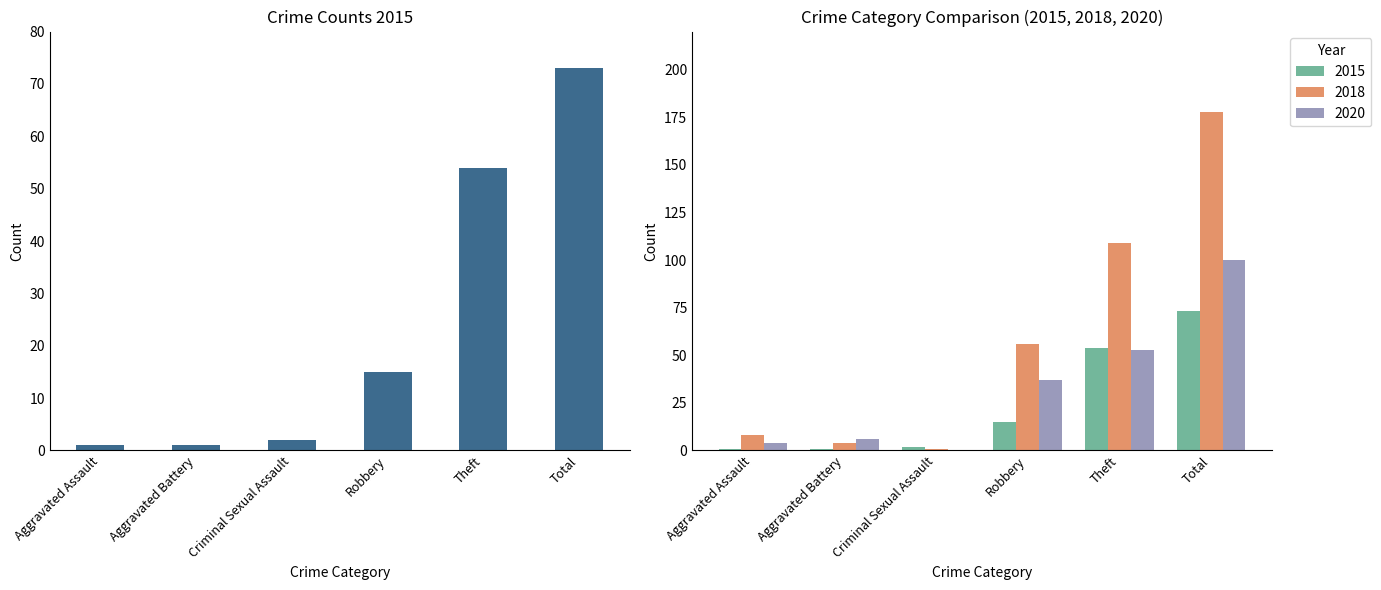

What is the label of the 6th bar from the right?

Aggravated Assault